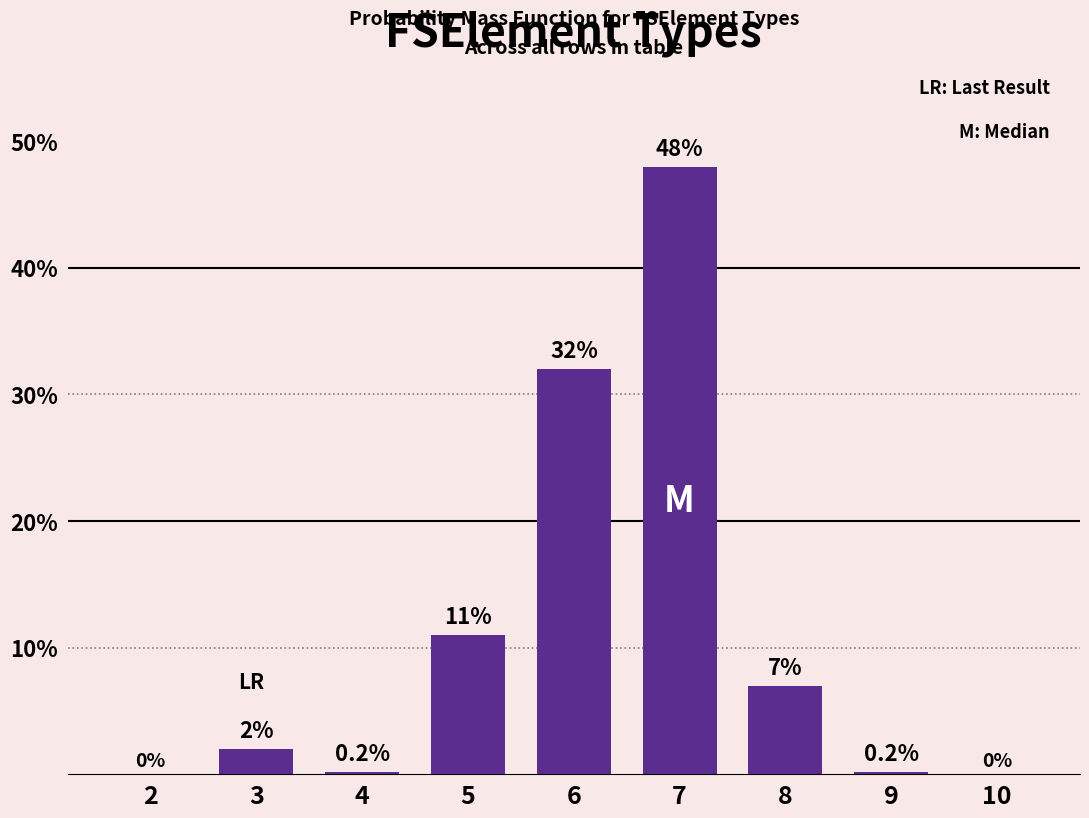

Reading right to left, what are all the values shown in this chart?

10=0.0	9=0.2	8=7.0	7=48.0	6=32.0	5=11.0	4=0.2	3=2.0	2=0.0